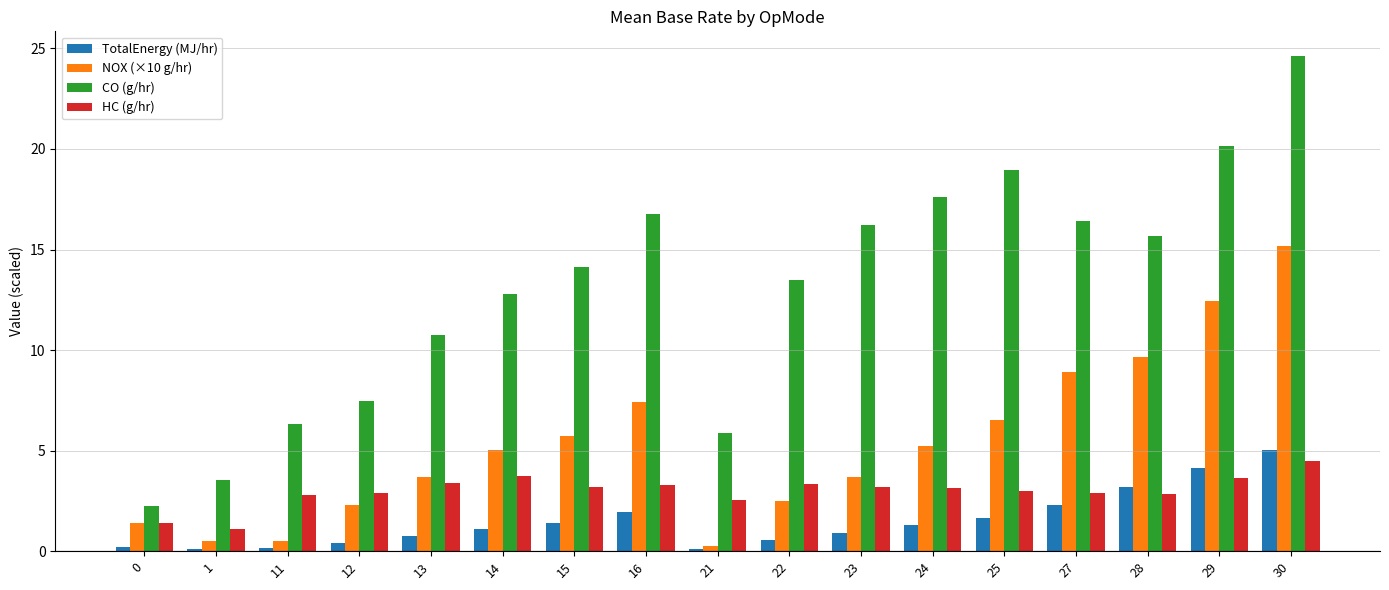

Is the value of HC (g/hr) at 16 greater than the value of TotalEnergy (MJ/hr) at 15?

Yes